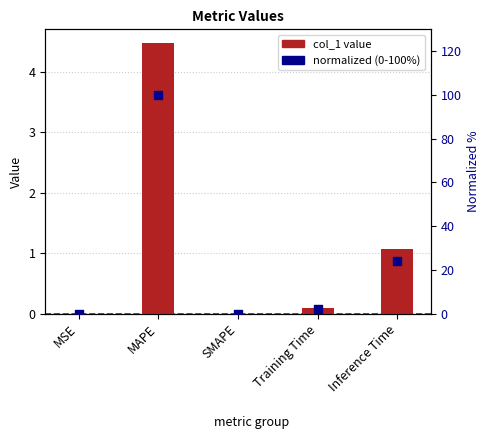

At how many categories does at least one series exceed 9?

2